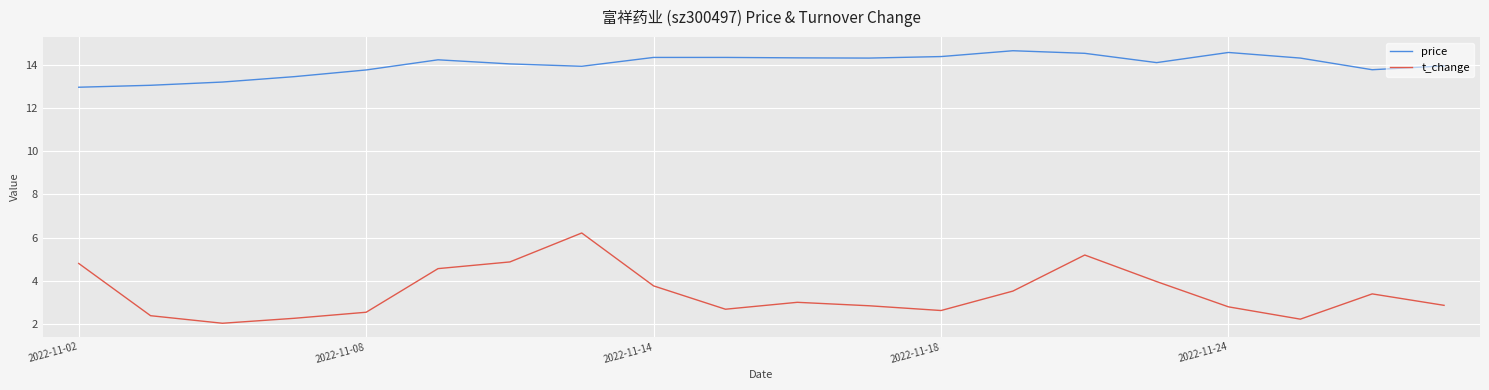

Rank the series by their average value, from highest to lowest.

price, t_change